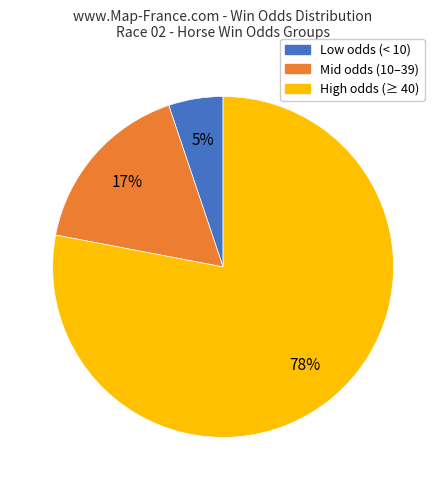

To the nearest percent, what is the difference between the largest and smallest slice percentages?

73%